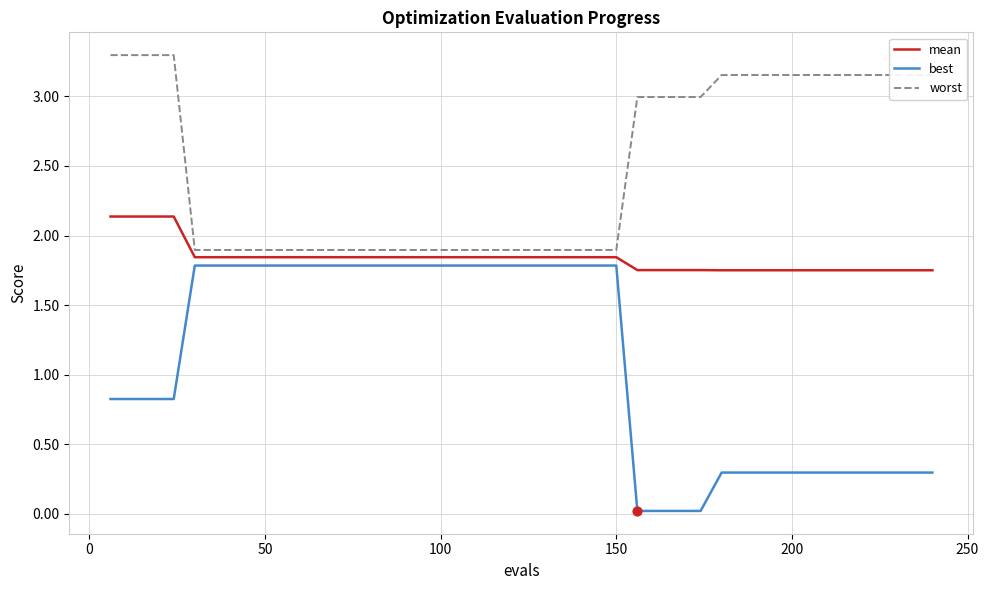

Which series has the largest total across all categories?

worst